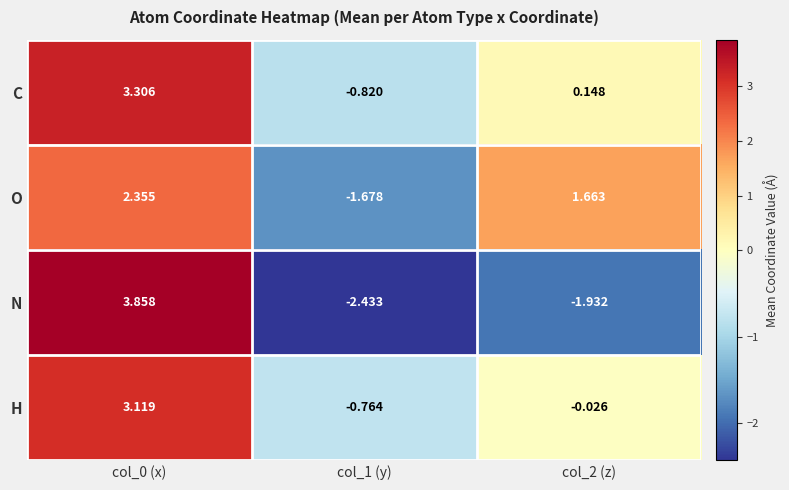

Rank the series by their maximum value, from lowest to highest.

O, H, C, N